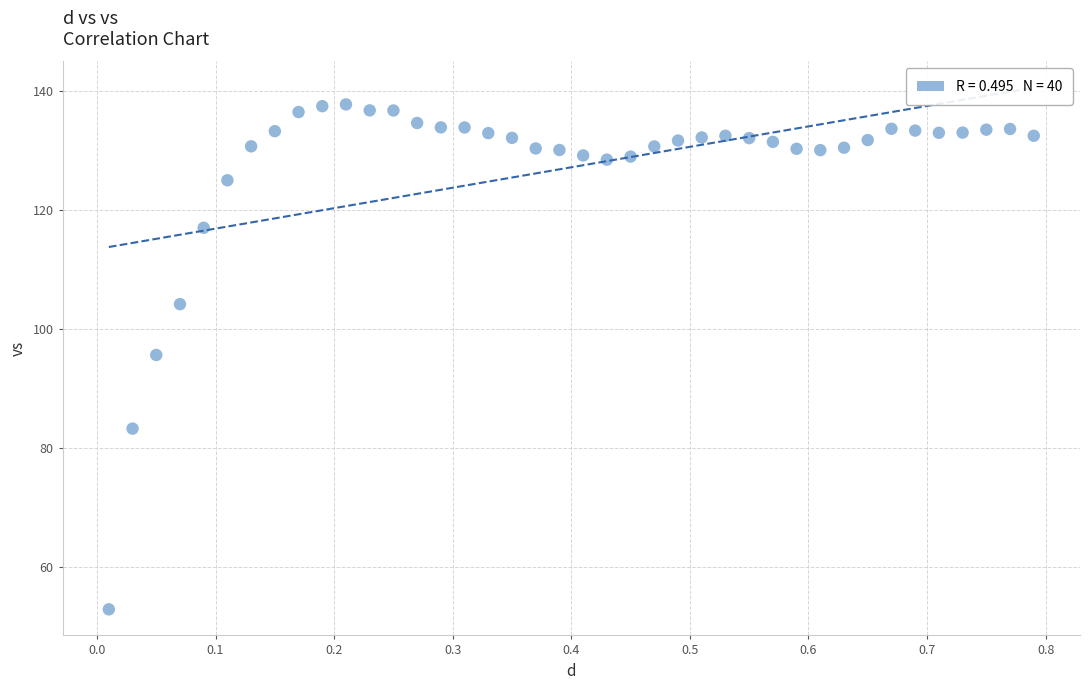

What is the range of Y values (max minus min)?

84.8